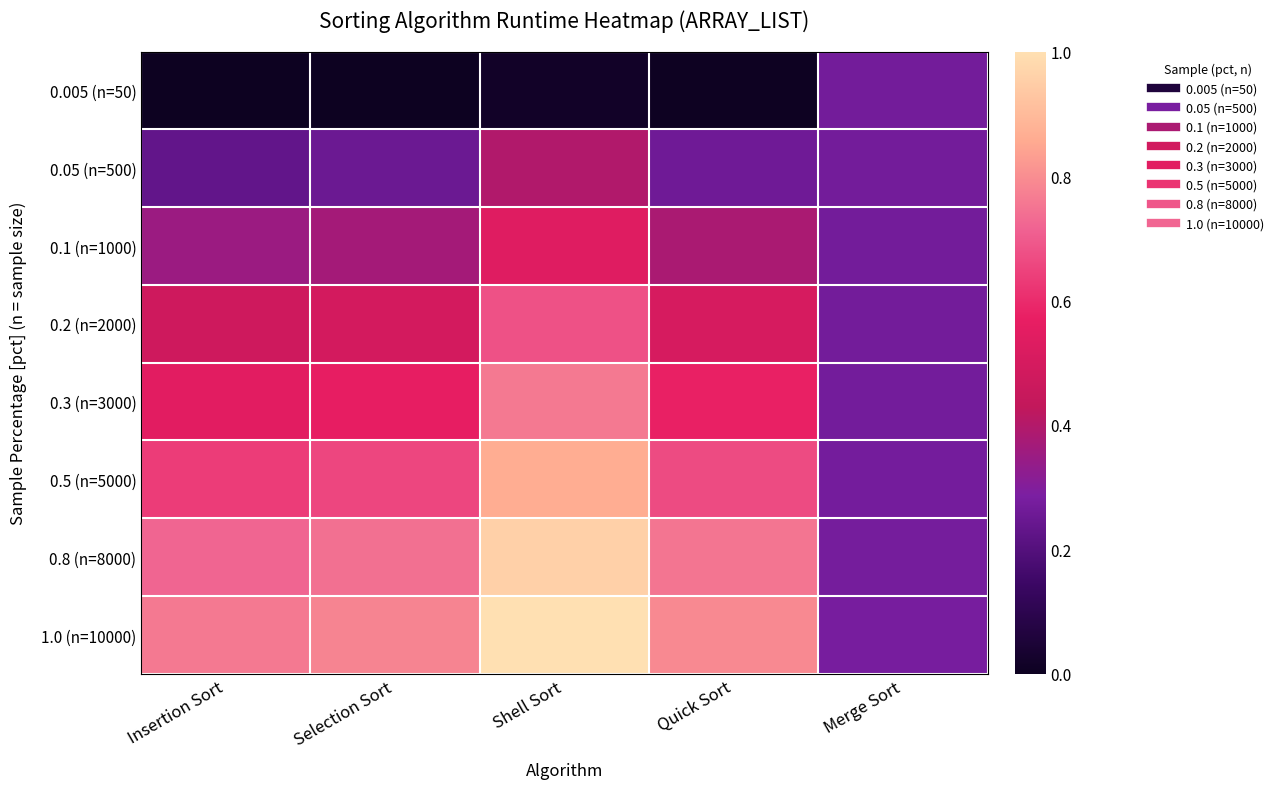

At Insertion Sort, list the series in order from largest to smallest.

1.0 (n=10000), 0.8 (n=8000), 0.5 (n=5000), 0.3 (n=3000), 0.2 (n=2000), 0.1 (n=1000), 0.05 (n=500), 0.005 (n=50)